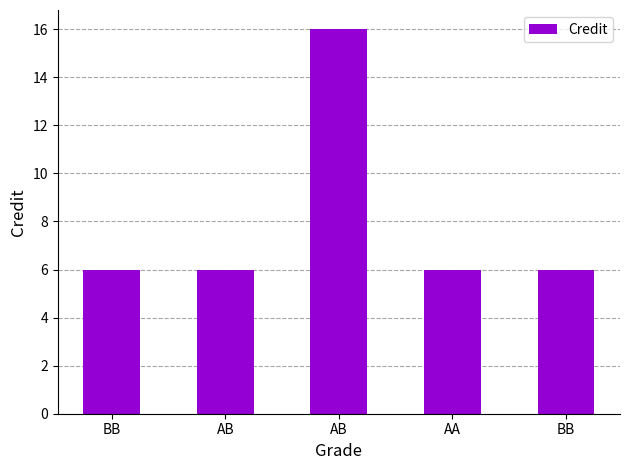

How many bars are there in total?

5